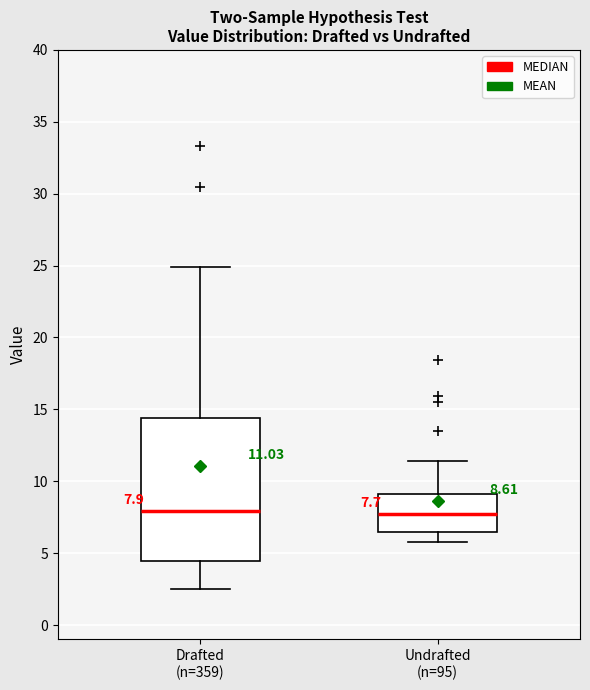

Comparing the boxes themselves (not the whiskers), which one is the tallest?

Drafted (n=359)